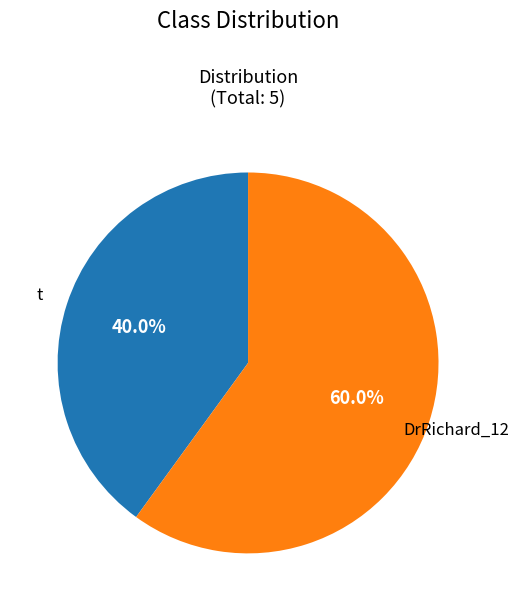

Is there any slice that represents more than half of the pie?

Yes